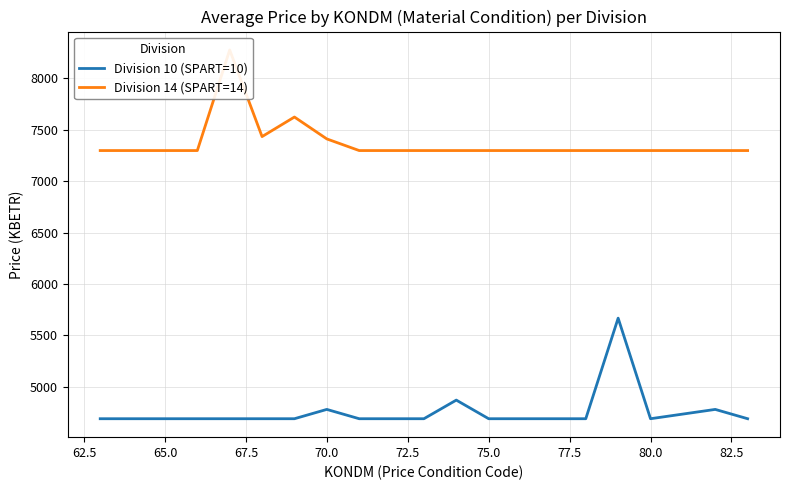

Count the number of categories in the chart.

21